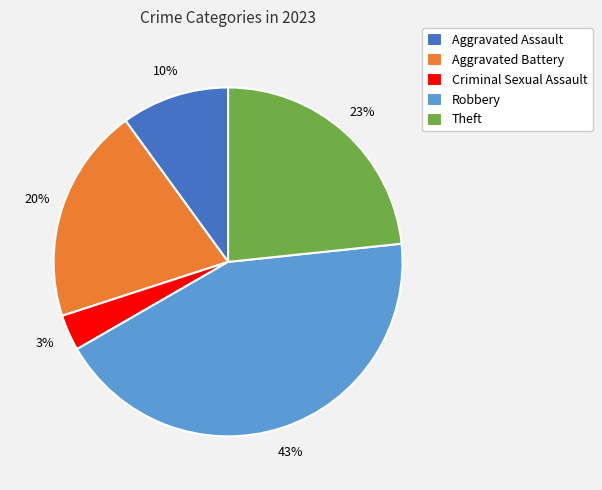

Which slice is the smallest?

Criminal Sexual Assault